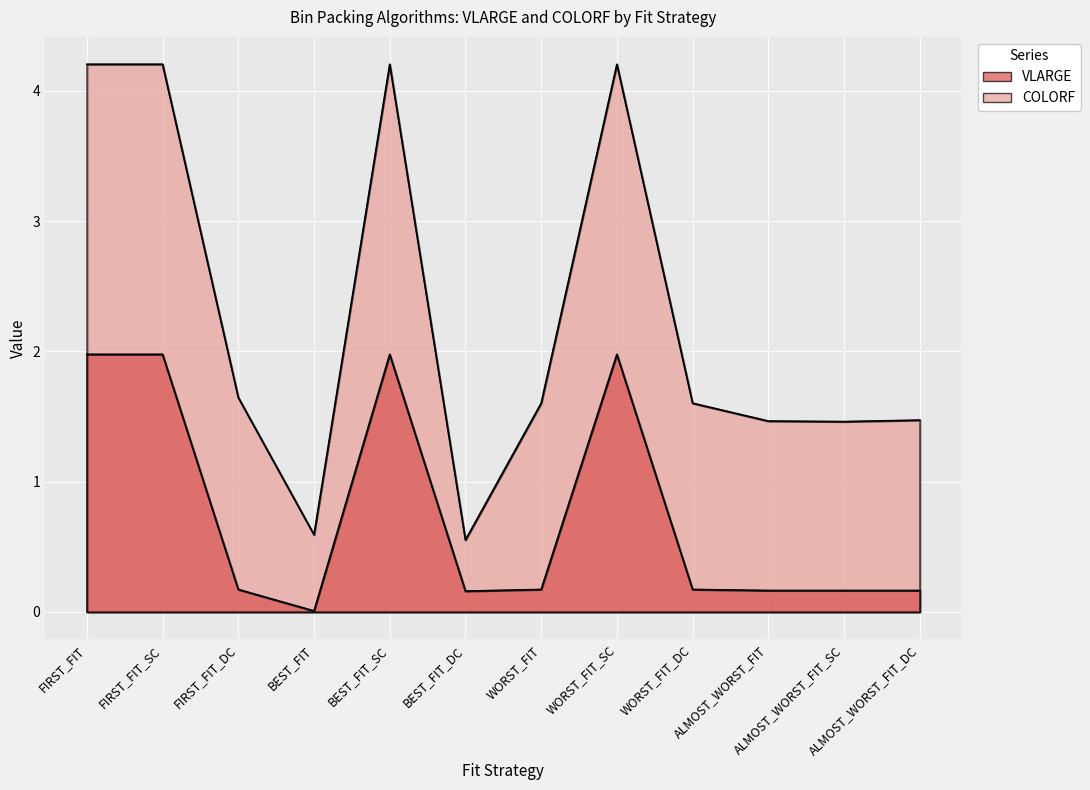

What is the maximum value shown in the chart?

4.2